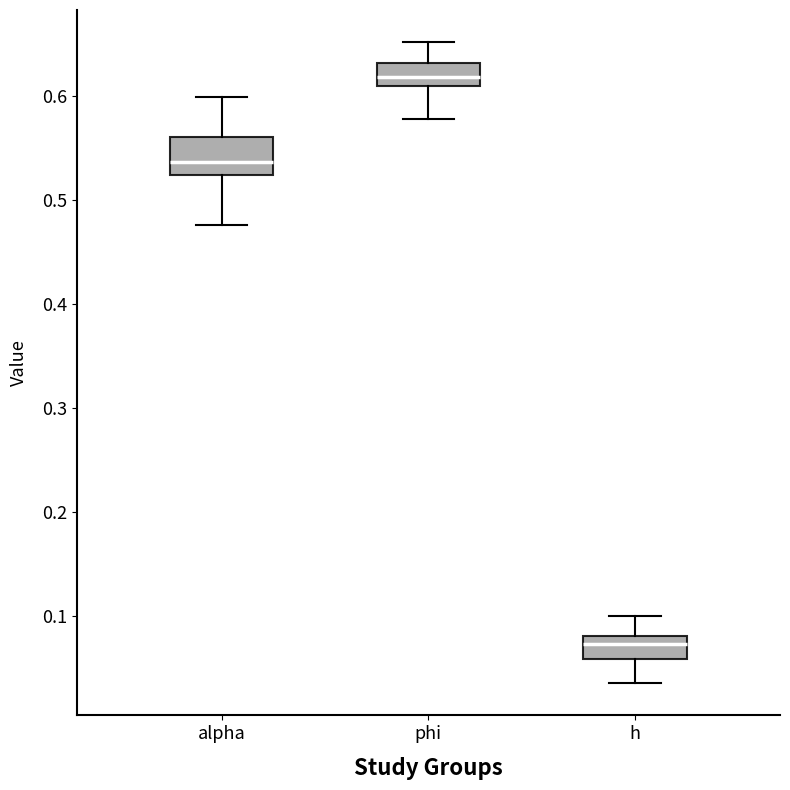

Reading left to right, read every box against the y-axis: the position of its median line, the range the box covers, and the ends of its whiskers. The values are not printed on the chart, so give them approximately, as read against the axis.

alpha: median 0.54, box 0.52 to 0.56, whiskers 0.48 to 0.60
phi: median 0.62, box 0.61 to 0.63, whiskers 0.58 to 0.65
h: median 0.07, box 0.06 to 0.08, whiskers 0.04 to 0.10